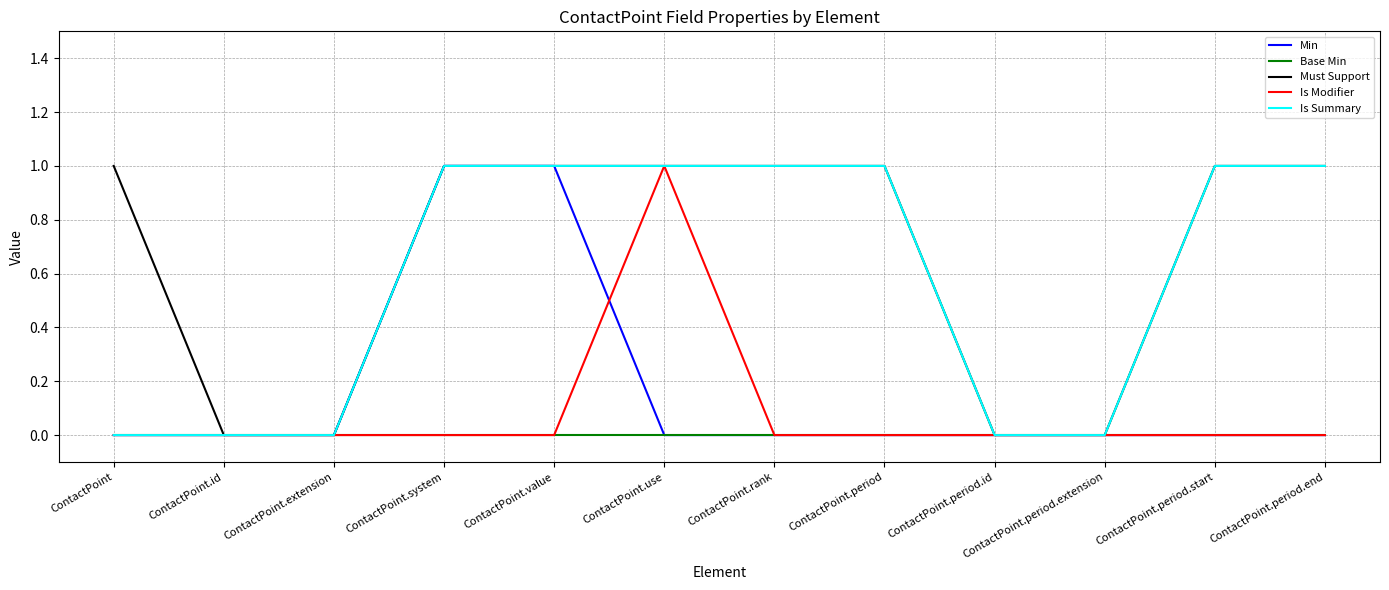

What is the maximum value for Must Support?

1